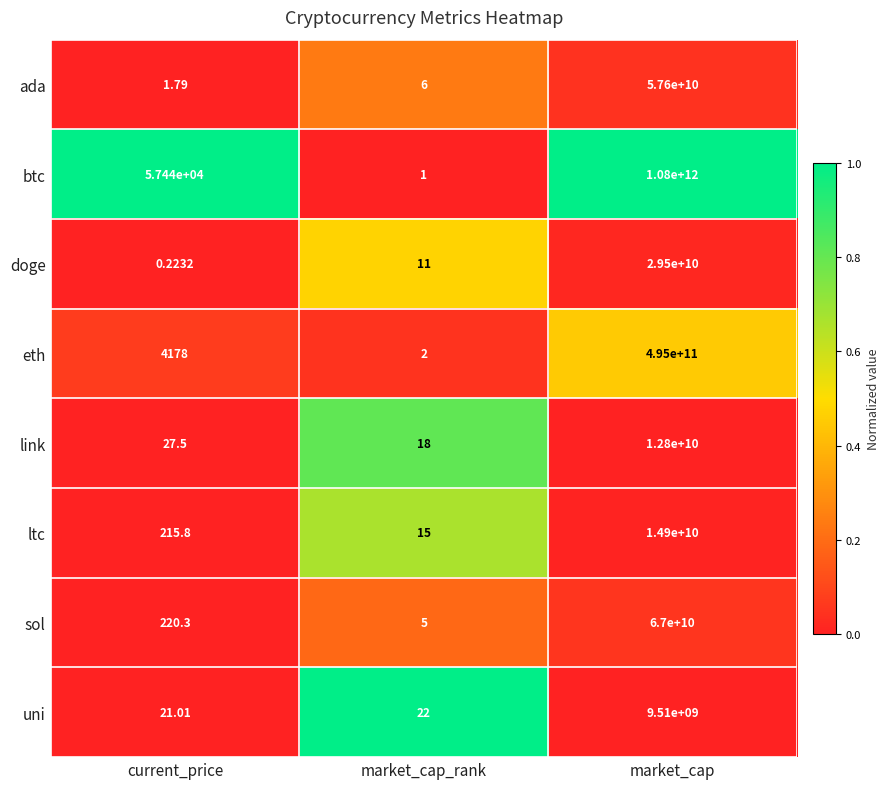

Where does the ltc series first go above 215?

current_price